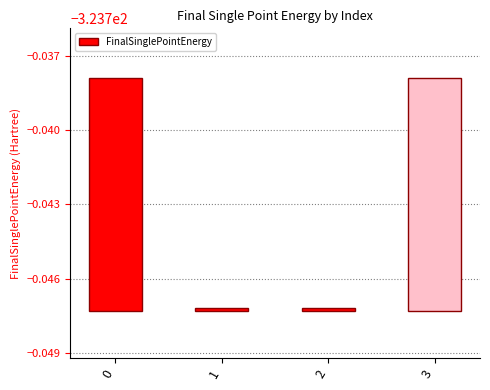

How many series are shown in this chart?

1